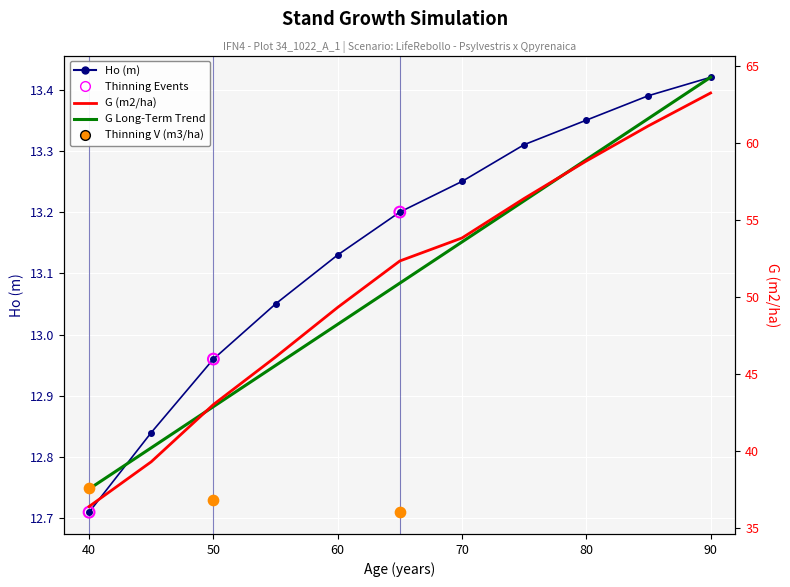

At which category is the sum across all series the highest?

90